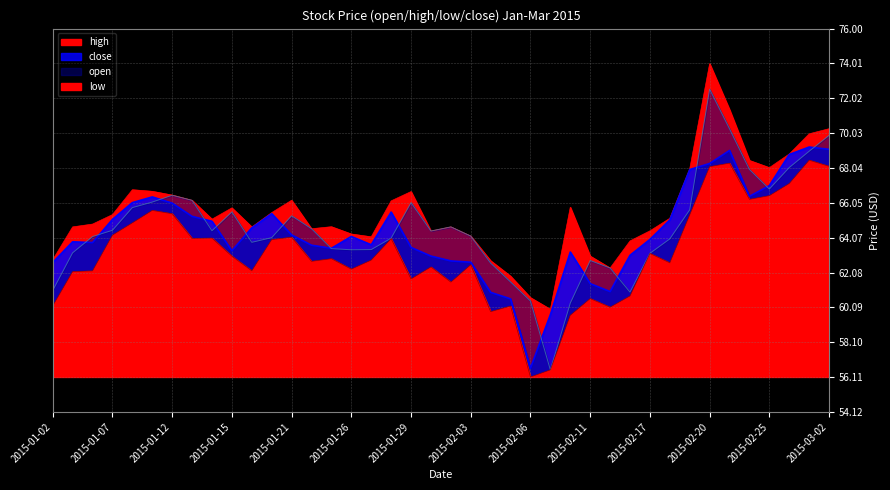

What position from the left is 2015-01-08?

5